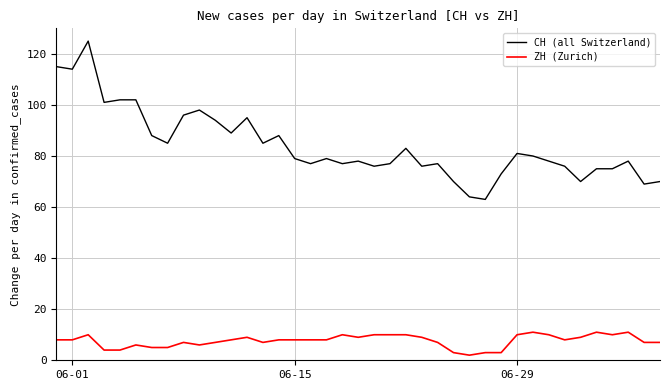

What is the maximum value for CH (all Switzerland)?

125